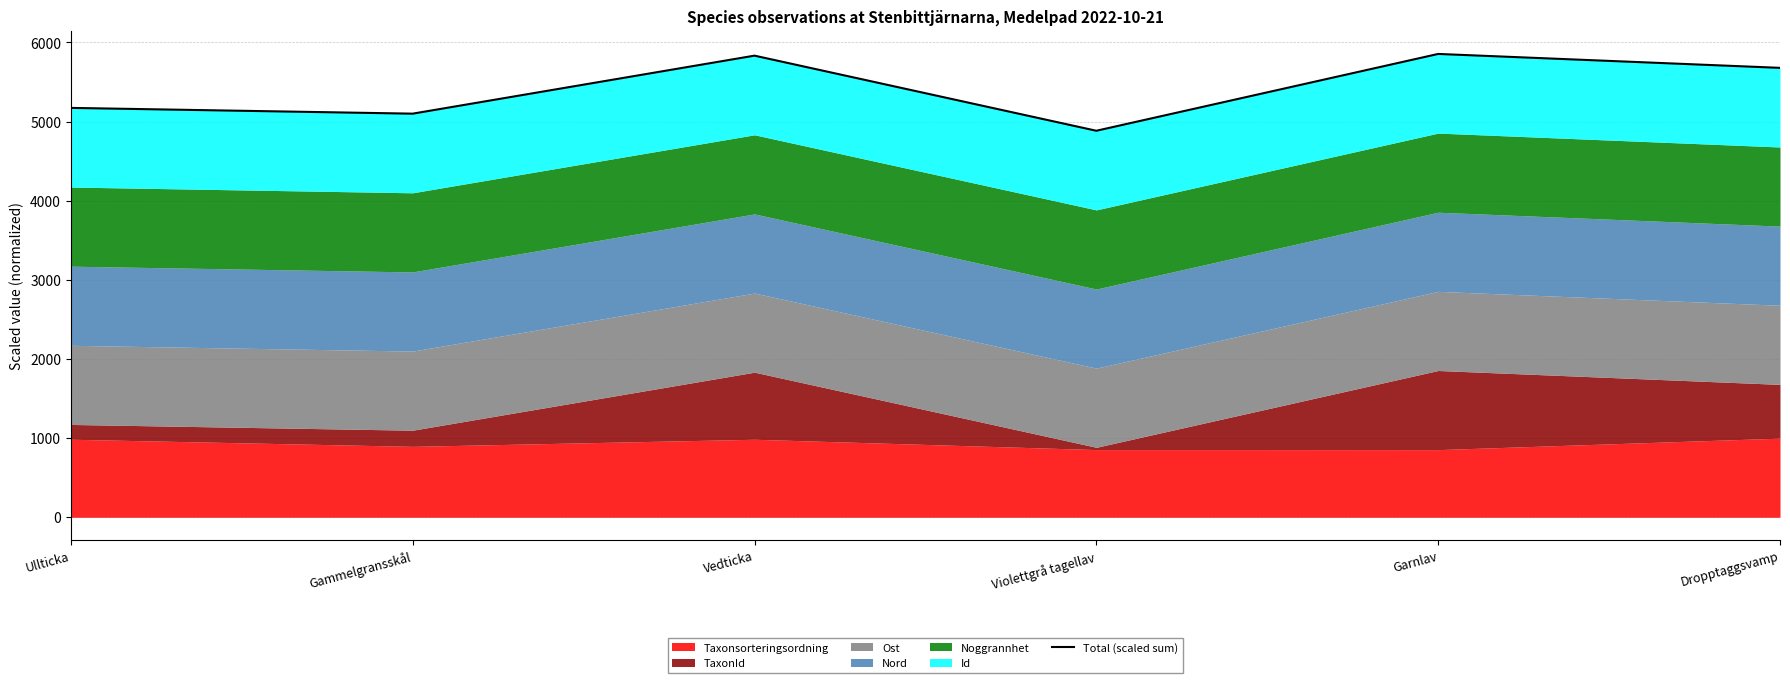

At which category does the chart reach its peak across all series?

Garnlav